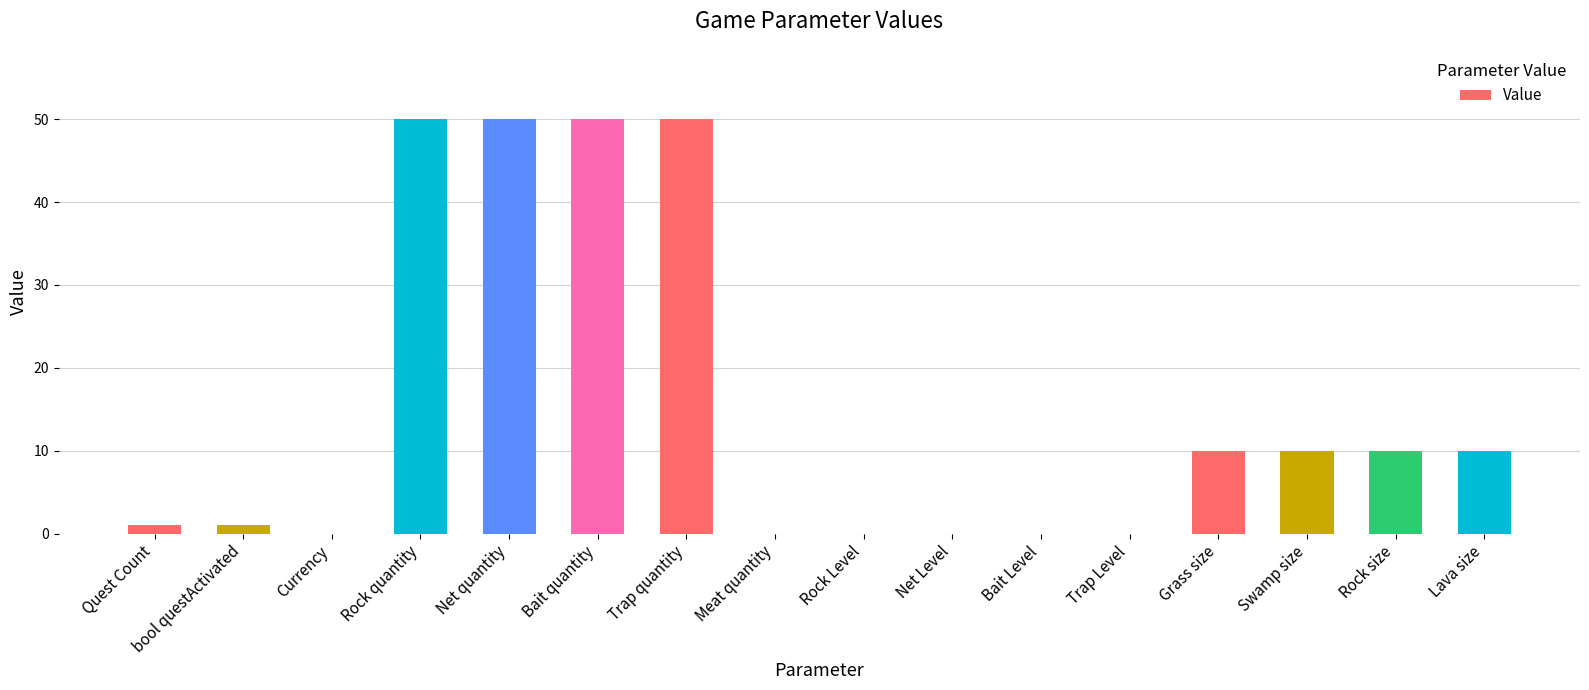

What value does the data have at Rock quantity?

50